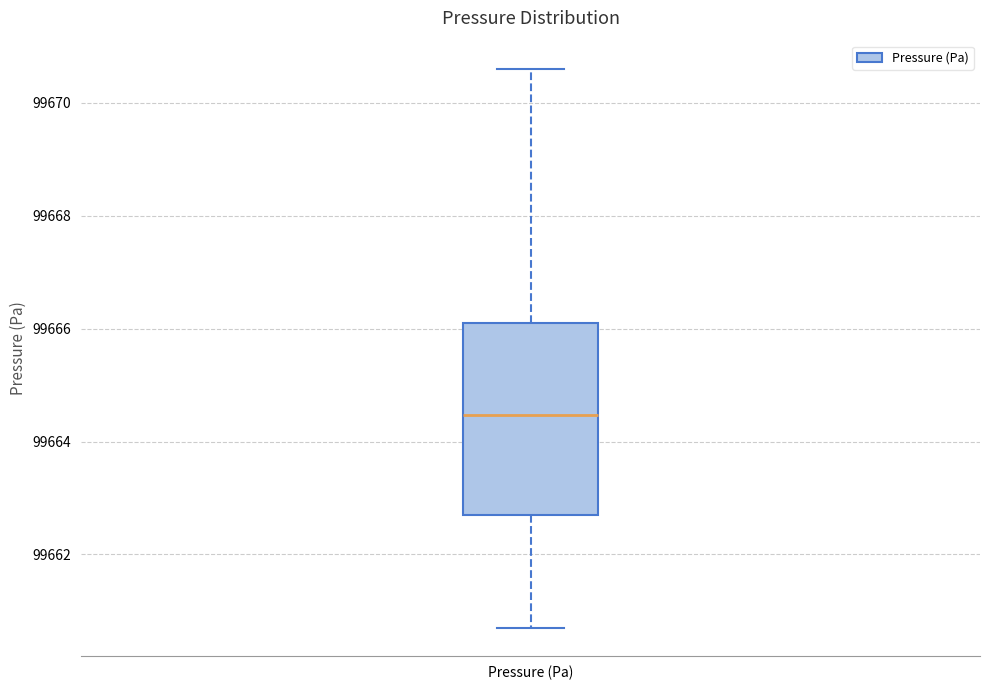

Where is the upper edge of the box for Pressure (Pa) on the y-axis? The values are not printed on the chart, so give them approximately, as read against the axis.

99666.0